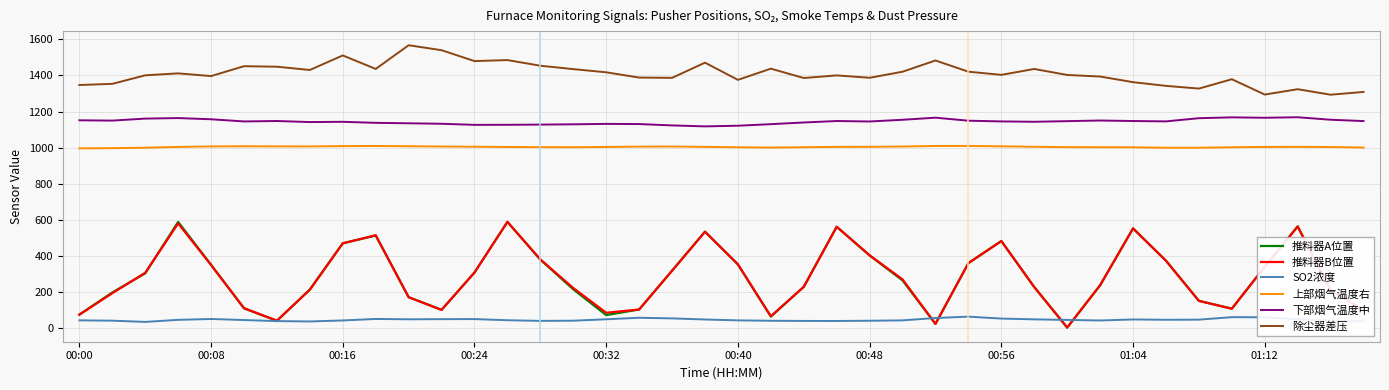

True or false: 上部烟气温度右 and 推料器B位置 intersect in this chart.

False